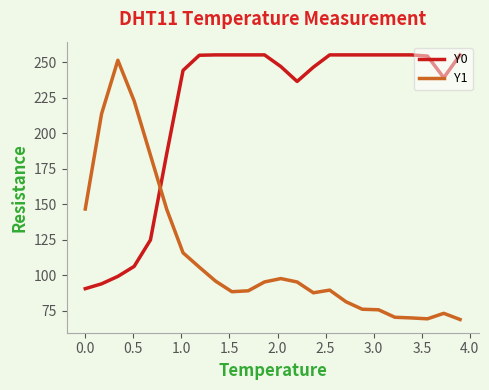

What is the difference between the maximum and minimum values in the Y1 series?

182.2